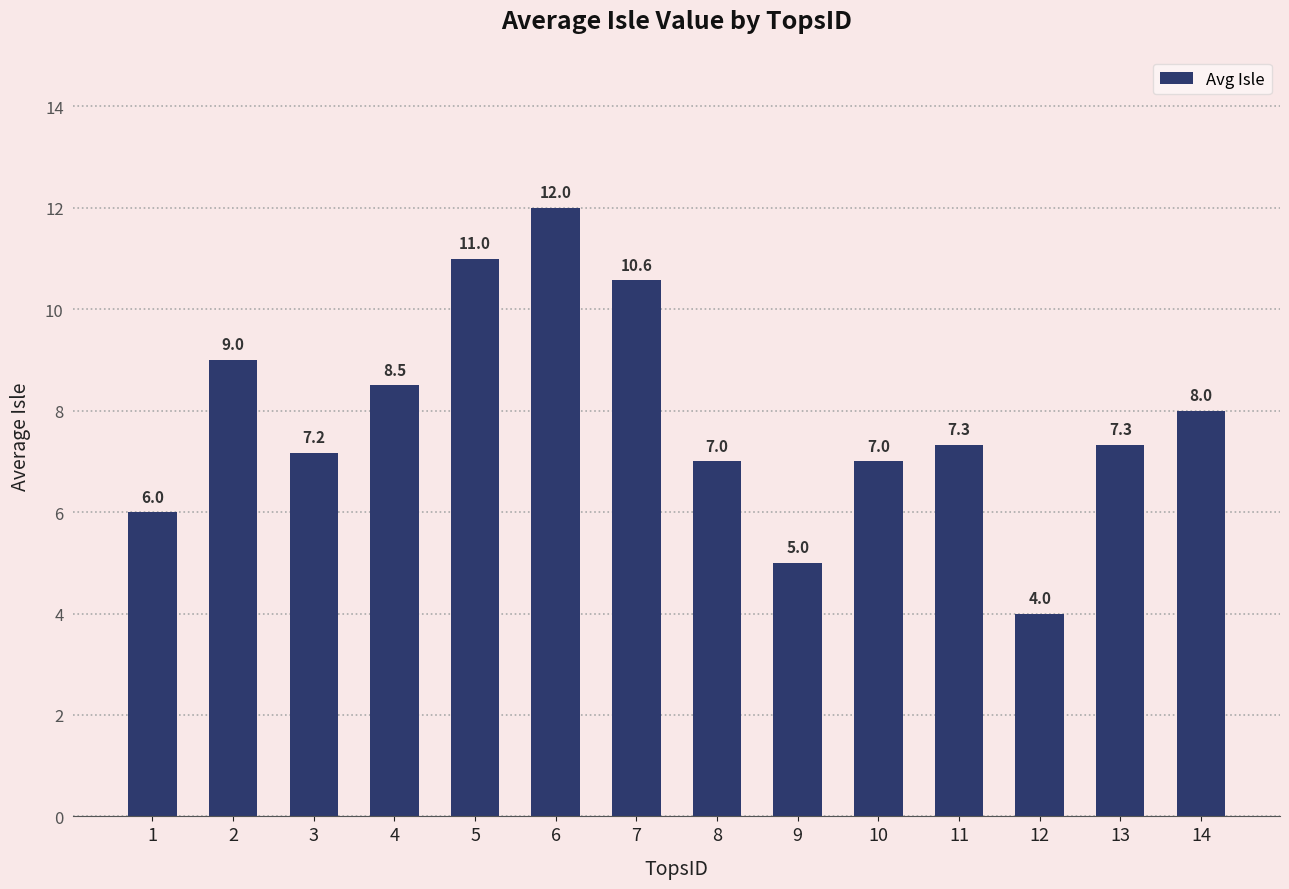

What is the value of the 2nd bar from the left?

9.0